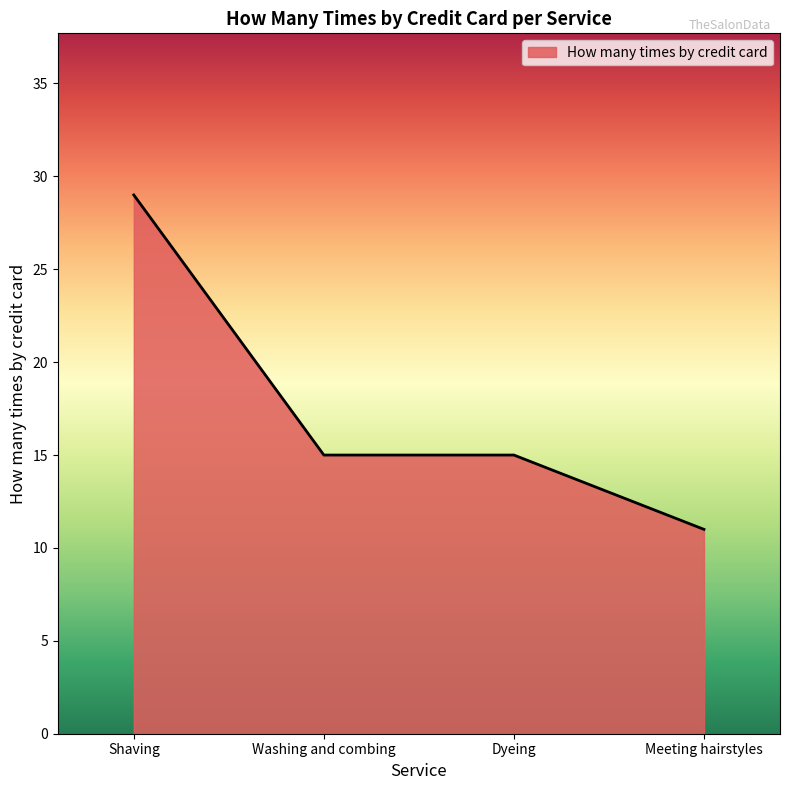

What is the change in value from Washing and combing to Meeting hairstyles?

-4